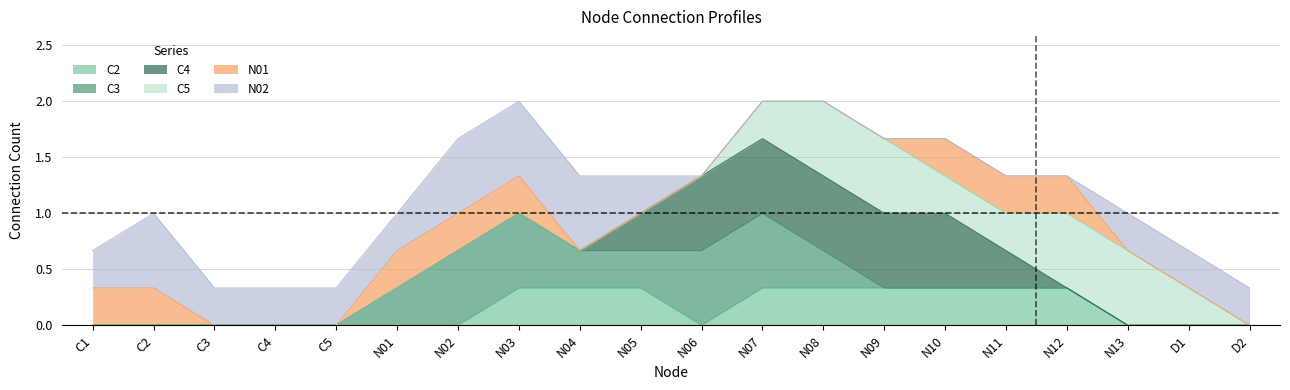

Which category has the lowest value across all series?

C1